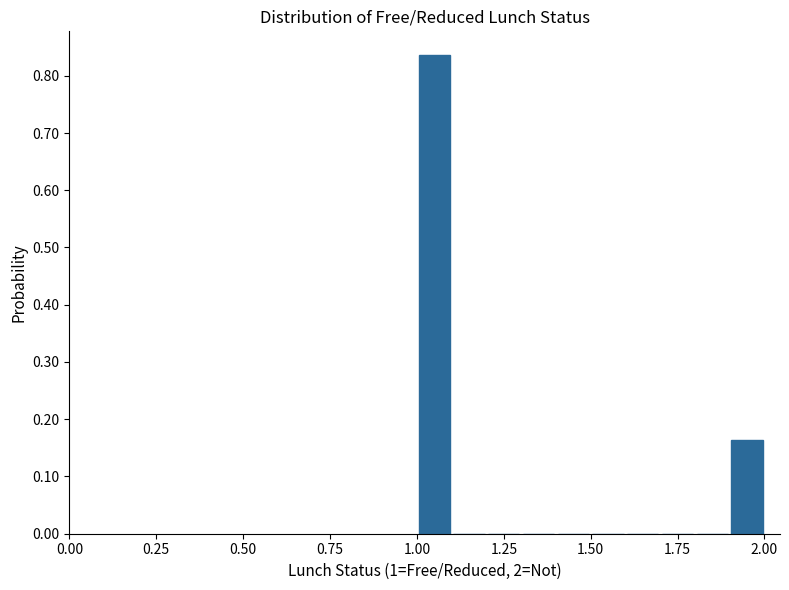

Around what value on the x-axis is the tallest bar? Give the approximate position of its centre, as read against the axis.

1.05